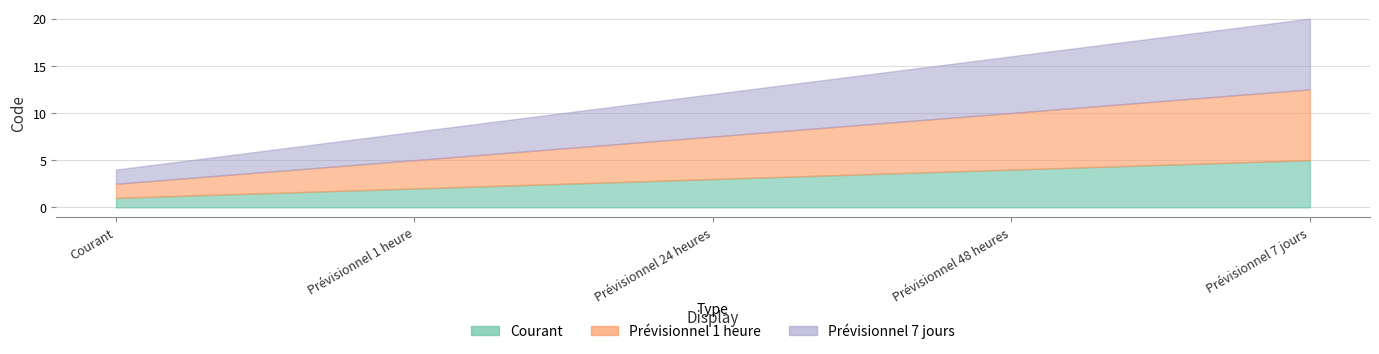

What is the smallest value displayed?

1